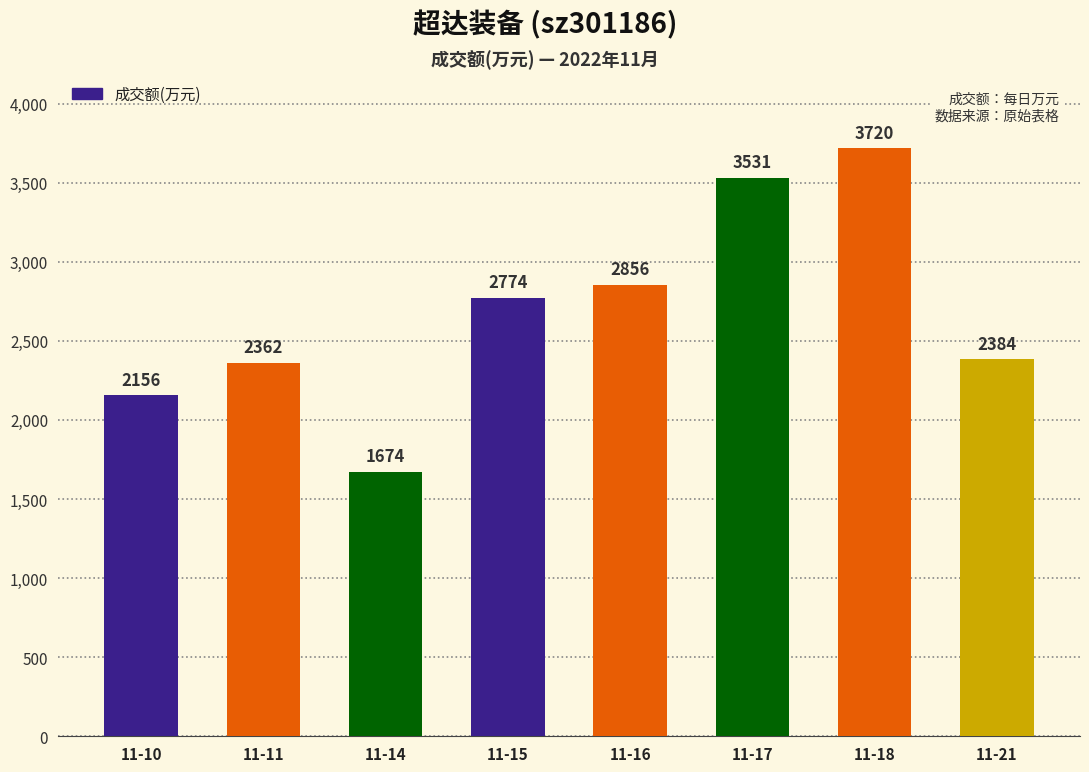

What is the change in value from 11-11 to 11-14?

-688